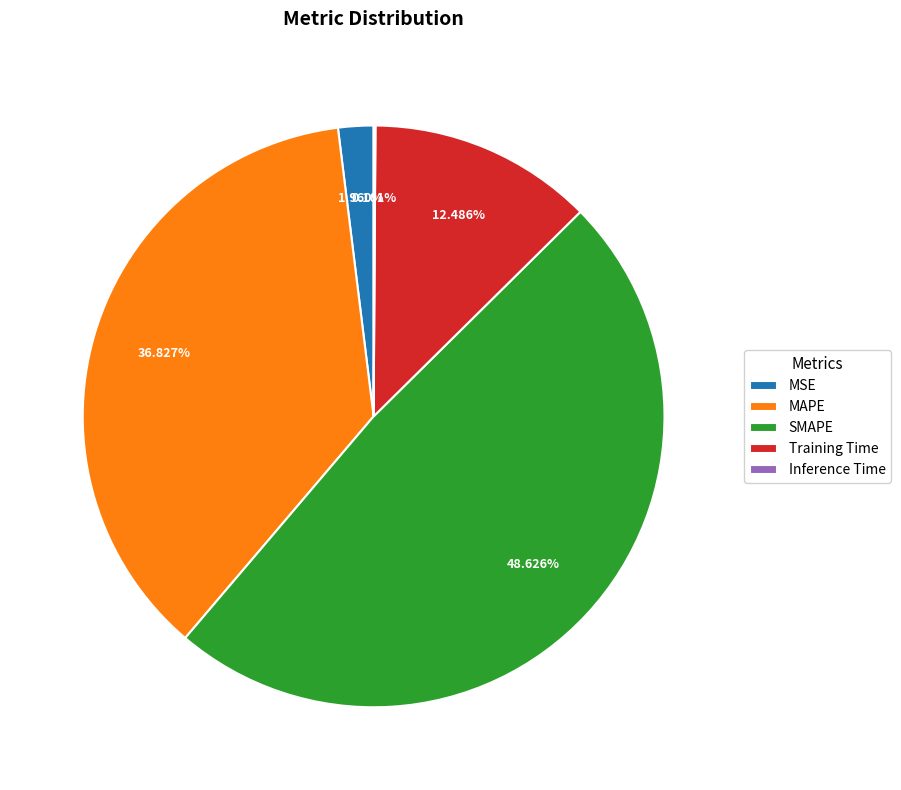

True or false: MAPE accounts for 37% of the total.

True